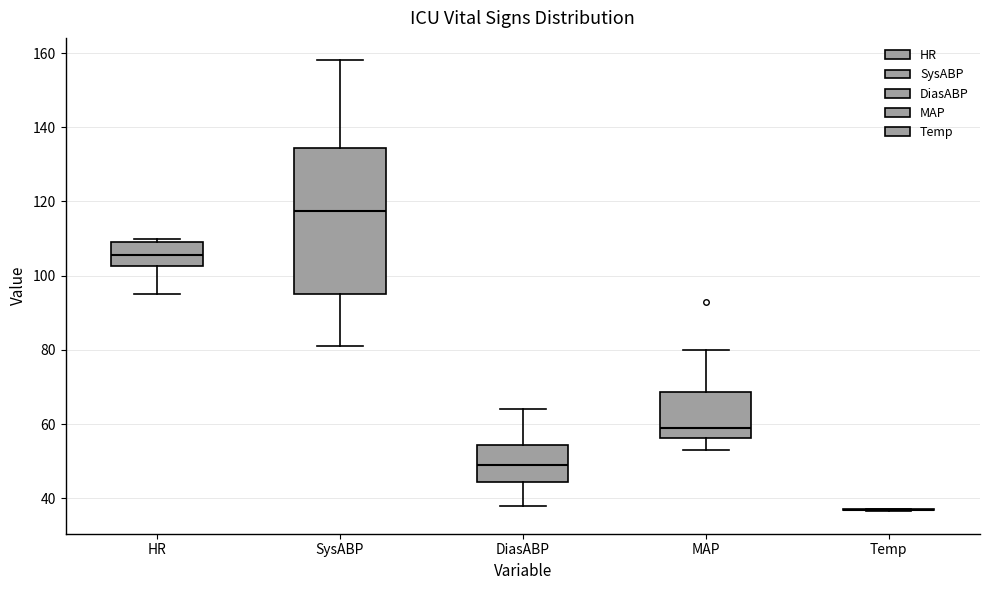

Reading left to right, transcribe this box plot: for each box, give where its median line is, the range the box spans, and where its two whiskers end, as read against the y-axis. The values are not printed on the chart, so give them approximately, as read against the axis.

HR: median 106, box 102 to 110, whiskers 96 to 110 (just above the box's upper edge)
SysABP: median 118, box 96 to 134, whiskers 82 to 158
DiasABP: median 50, box 44 to 54, whiskers 38 to 64
MAP: median 60, box 56 to 68, whiskers 54 to 80
Temp: box collapsed to a line at 36, whiskers 36 to 38